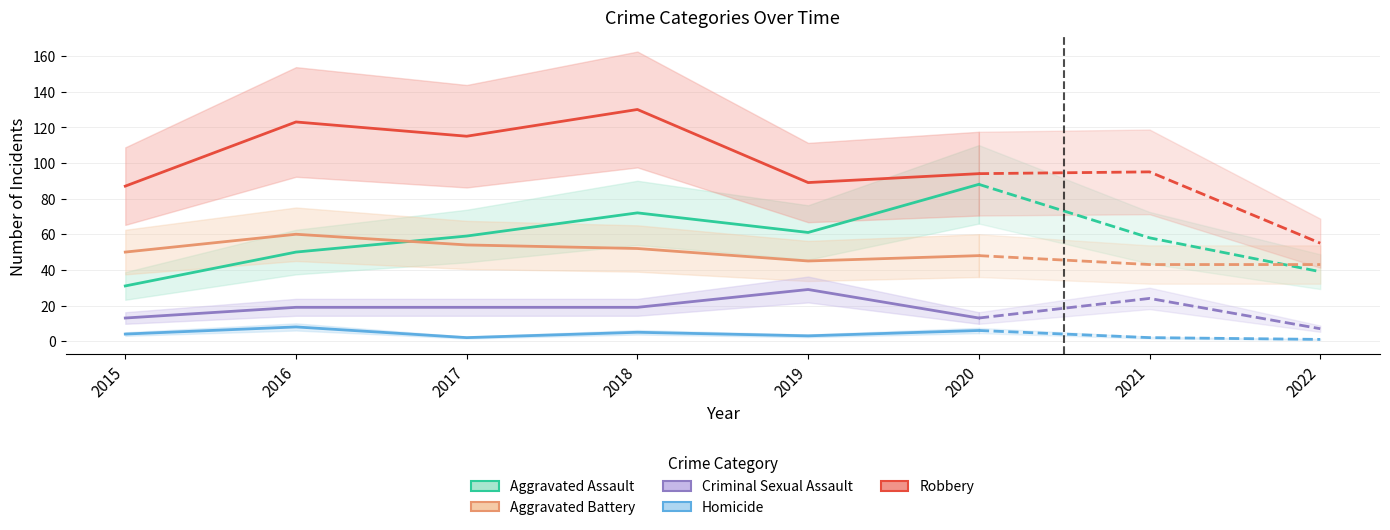

What is the greatest value displayed?

130